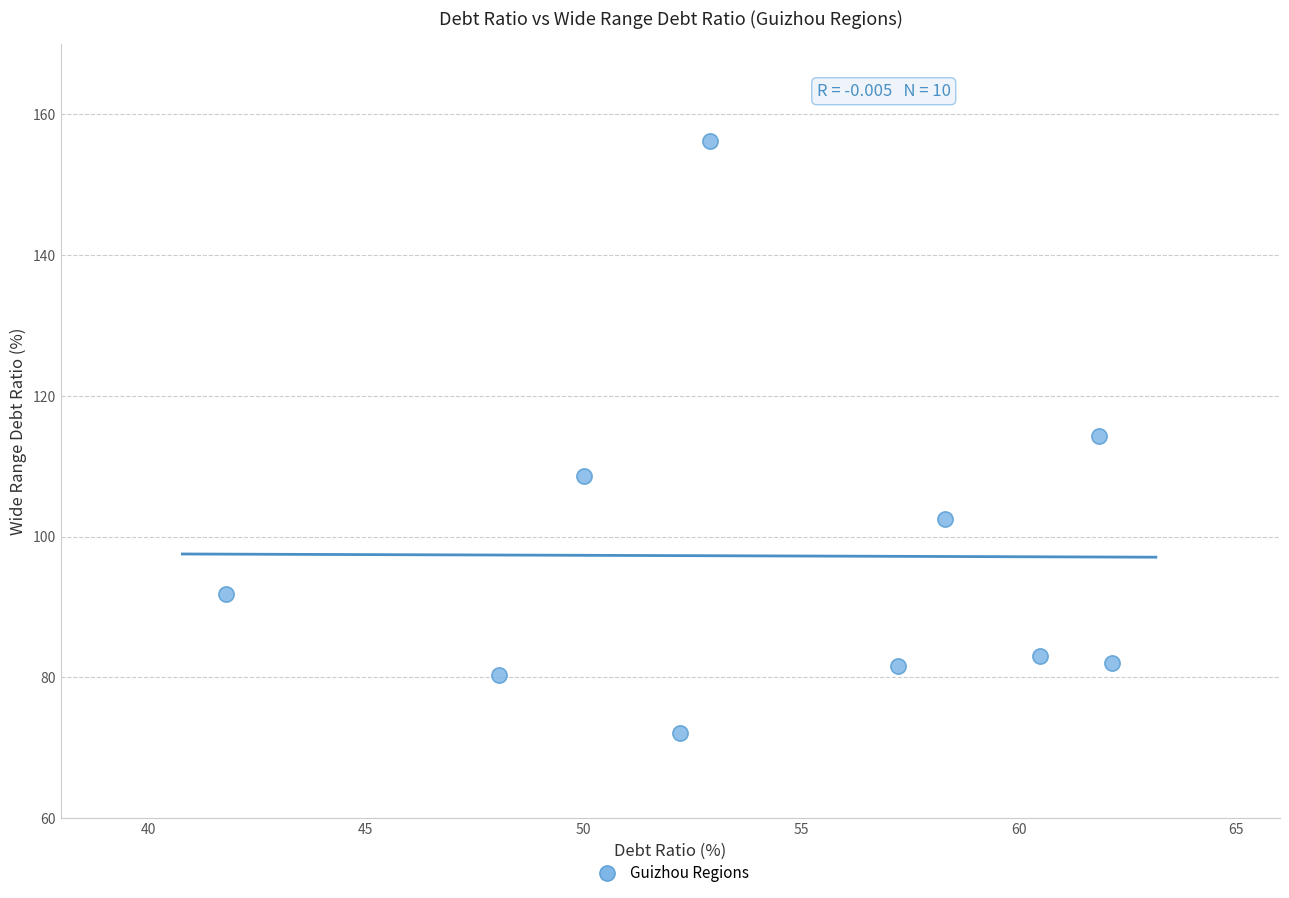

What is the range of X values (max minus min)?

20.4